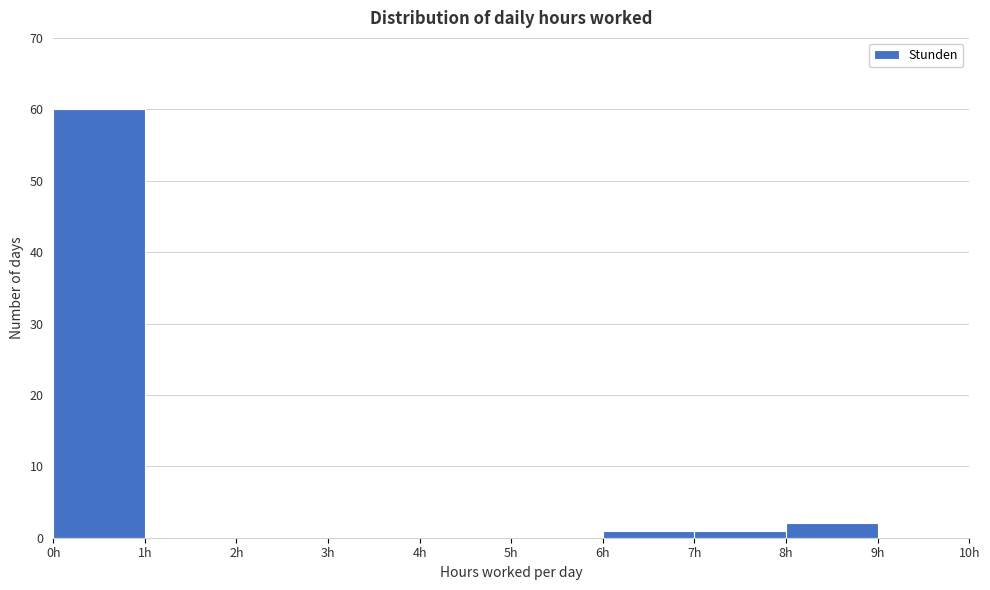

How tall is the bar that spans 0 to 1 on the x-axis? The values are not printed on the chart, so give them approximately, as read against the axis.

60